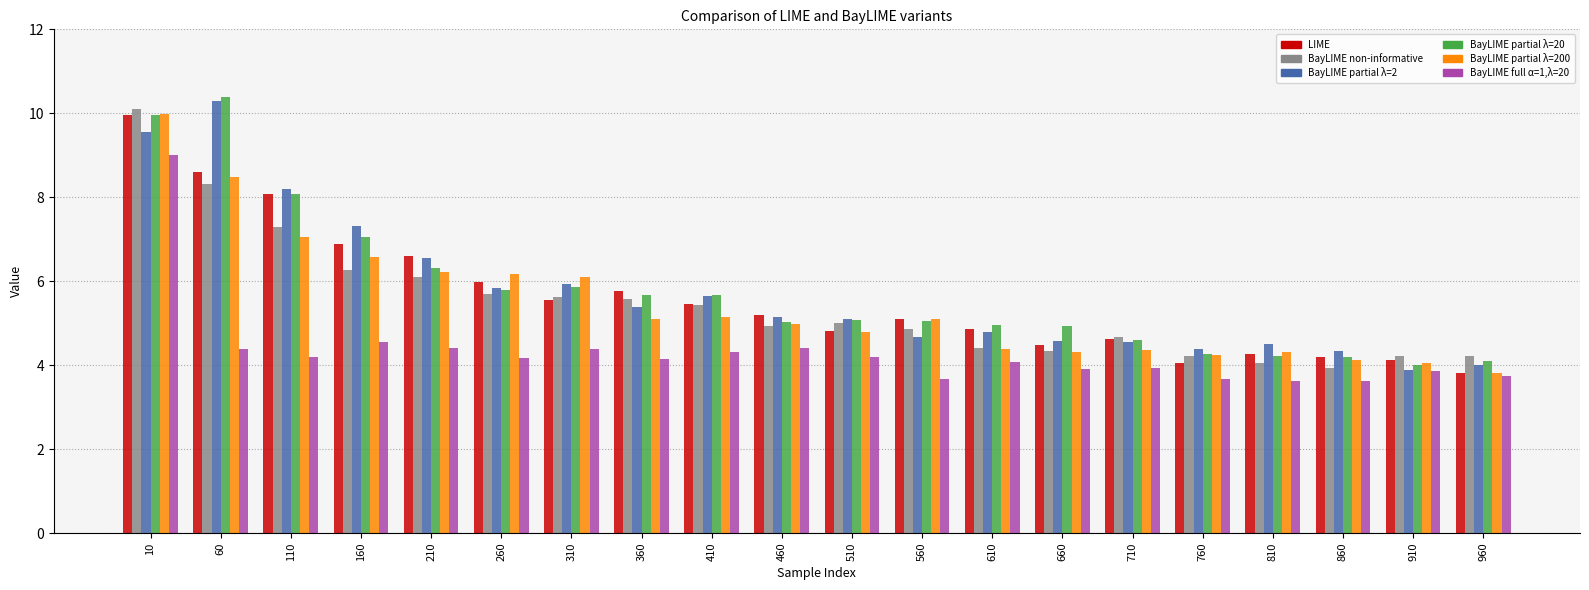

True or false: BayLIME non-informative has a value of 4.9 at 460.

True